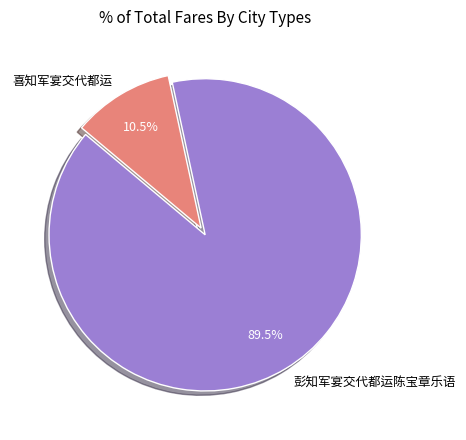

To the nearest percent, what is the difference between the 彭知军宴交代都运陈宝章乐语 and 喜知军宴交代都运 slice percentages?

79%